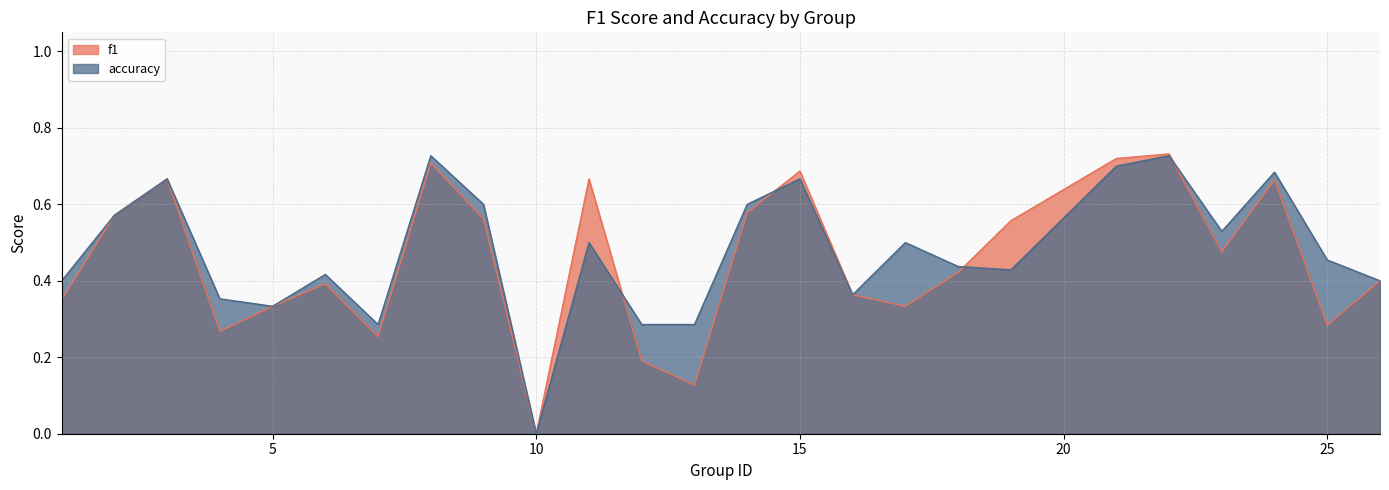

Is it true that f1 equals 0.6 at 19?

True